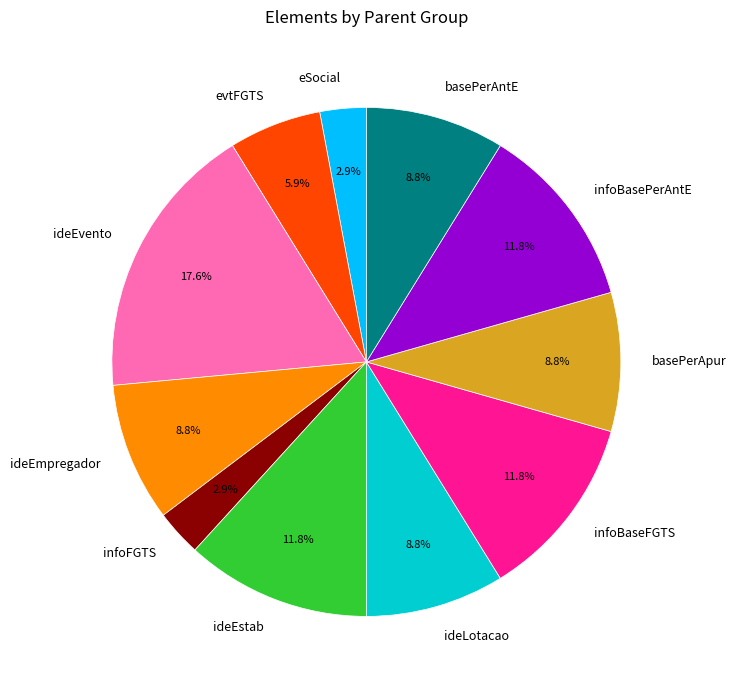

Between ideEmpregador and eSocial, which is larger?

ideEmpregador